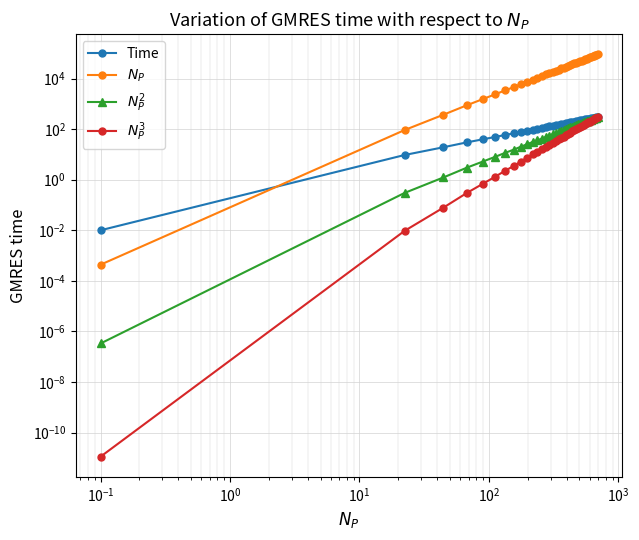

True or false: Time and $N_P^3$ intersect in this chart.

False